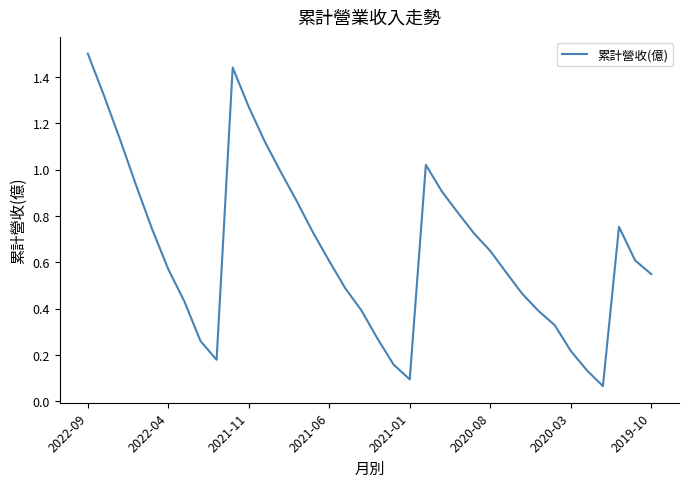

What is the maximum value shown in the chart?

1.5